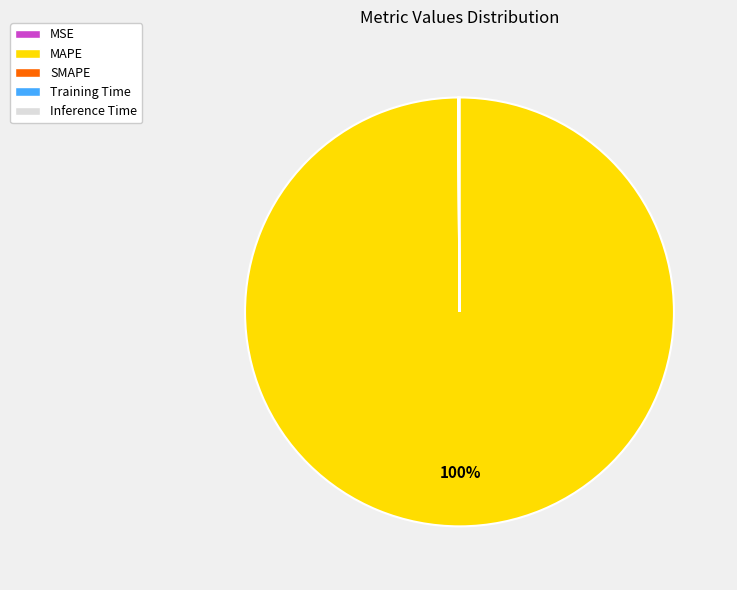

Is there a majority slice in this chart?

Yes